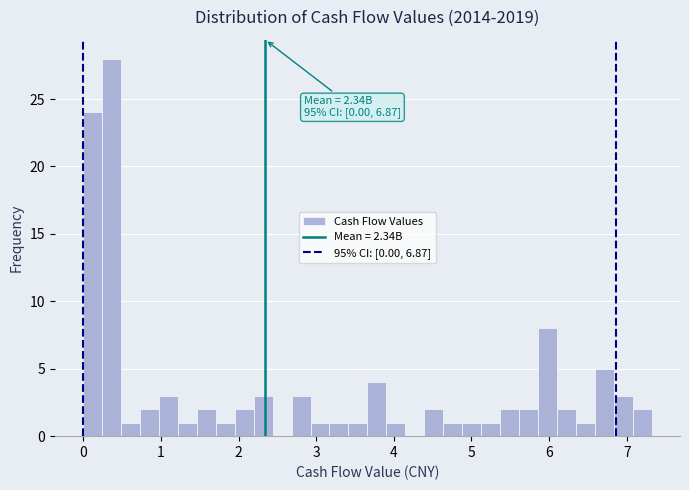

Read against the x-axis, roughly where is the centre of the tallest bar?

0.4